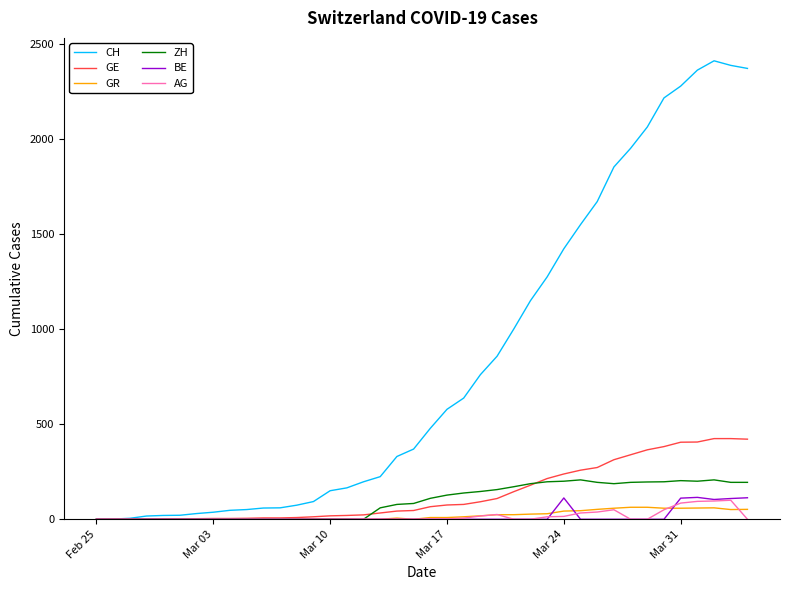

Which series has the largest total across all categories?

CH